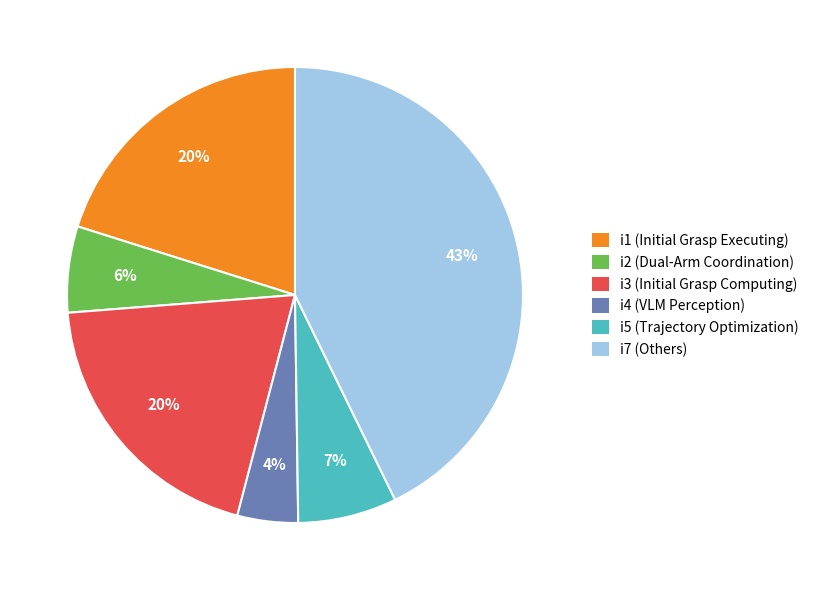

Is there any slice that represents more than half of the pie?

No